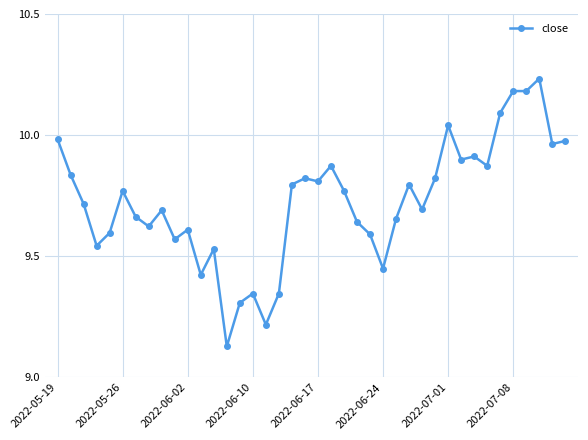

True or false: there are more than 0 points higher than both neighbors.

True